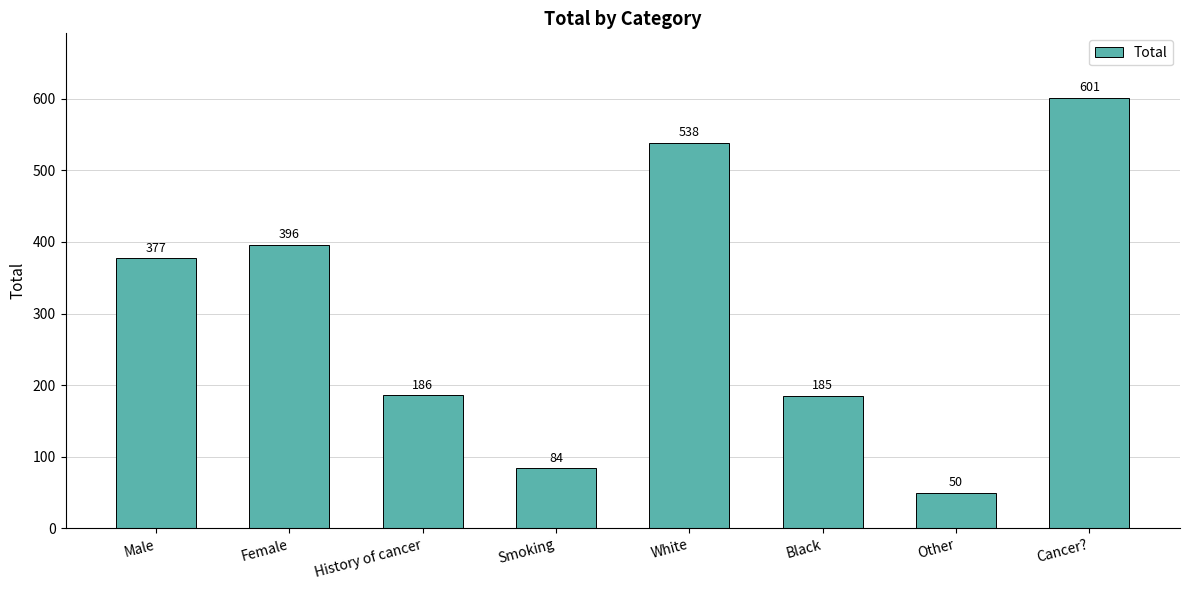

True or false: the data shows 186 at History of cancer.

True